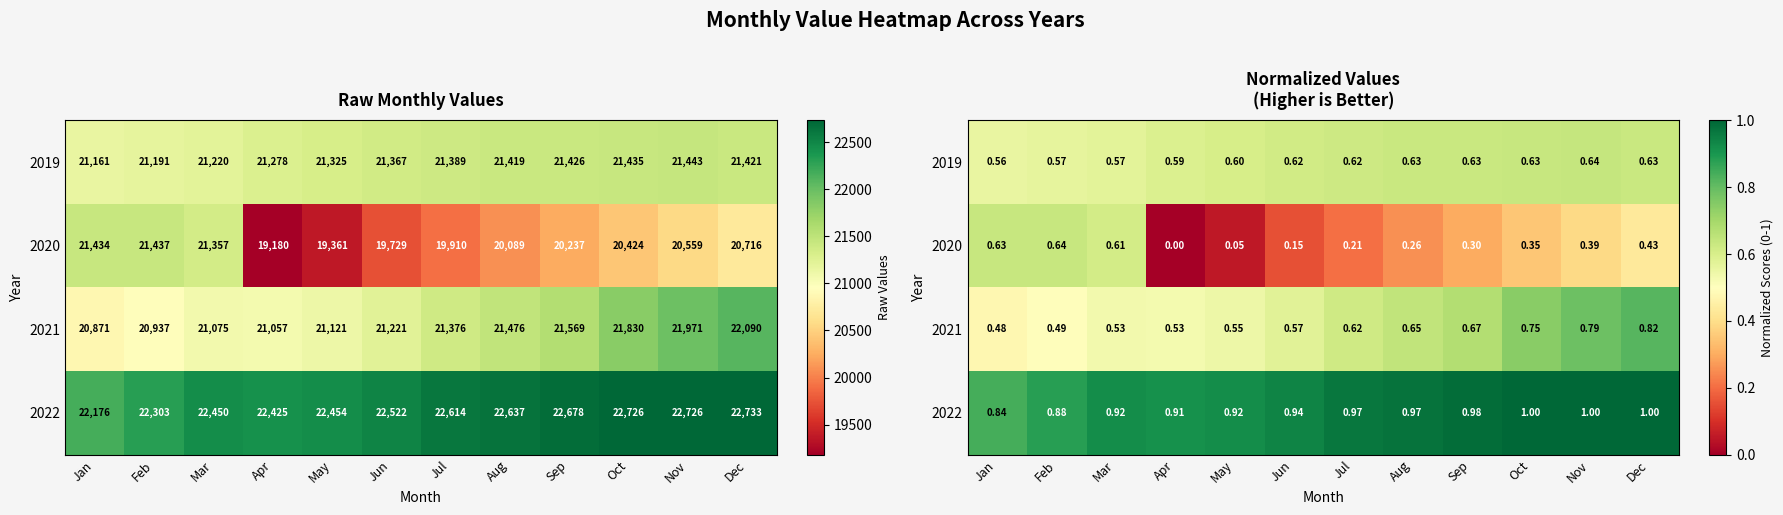

Which category has the highest value in the 2021 series?

Dec